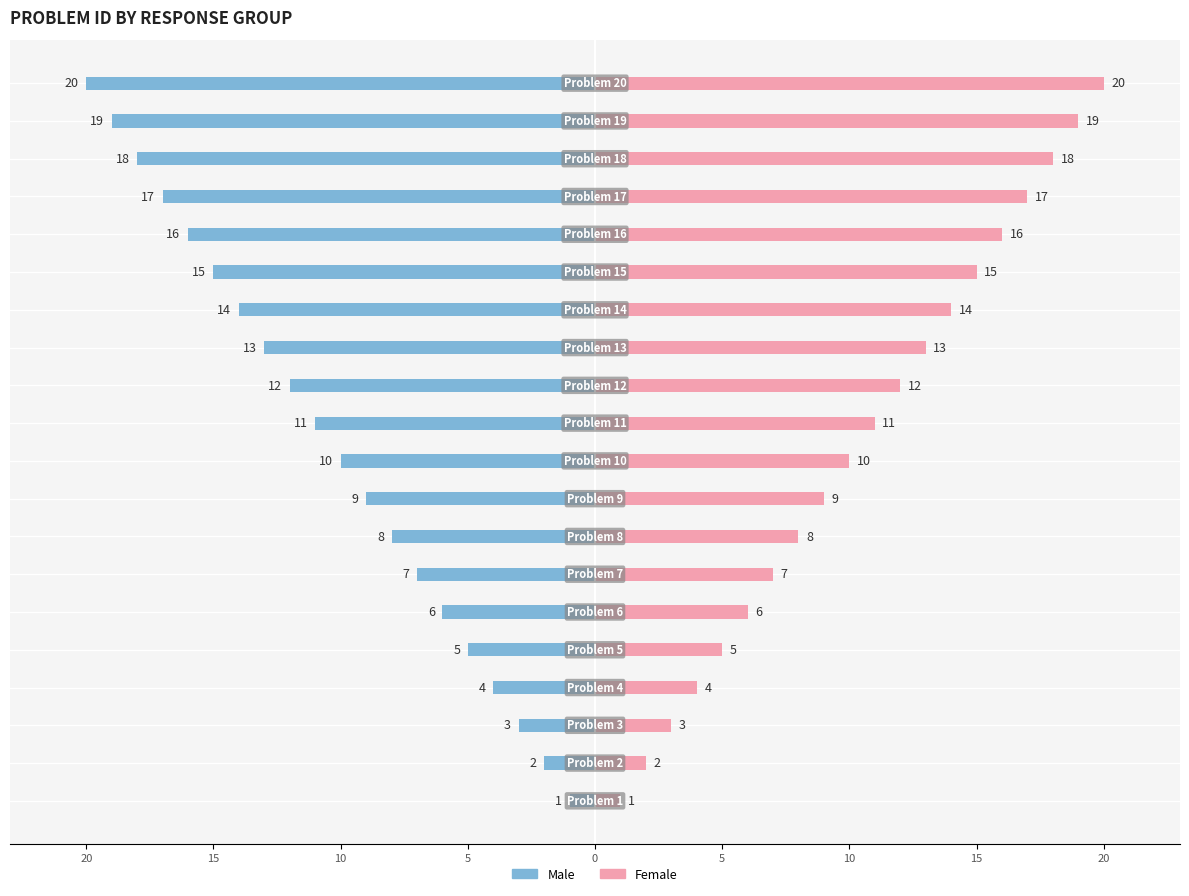

At how many categories does at least one series exceed -12?

20